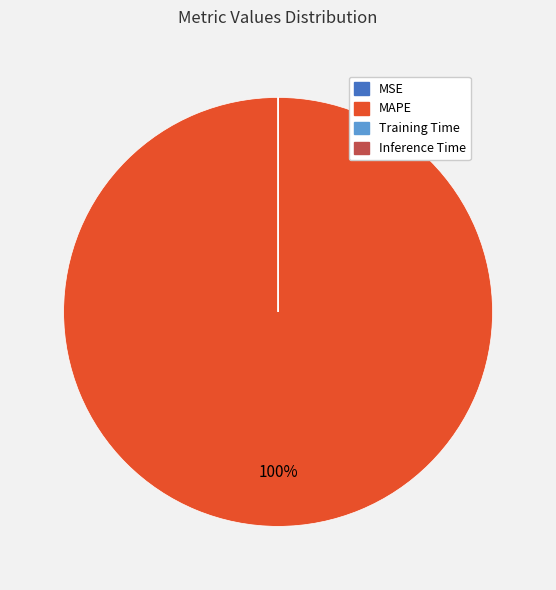

Which category has the biggest portion of the pie?

MAPE